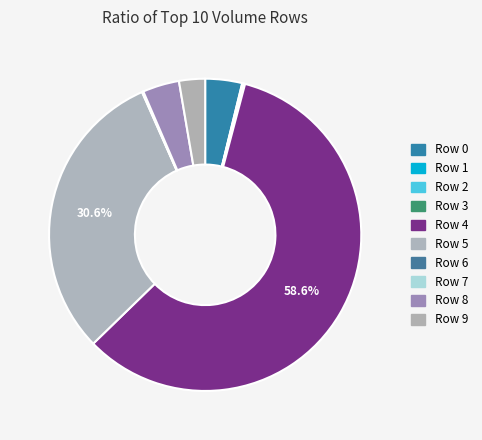

To the nearest percent, what portion does Row 8 represent?

4%